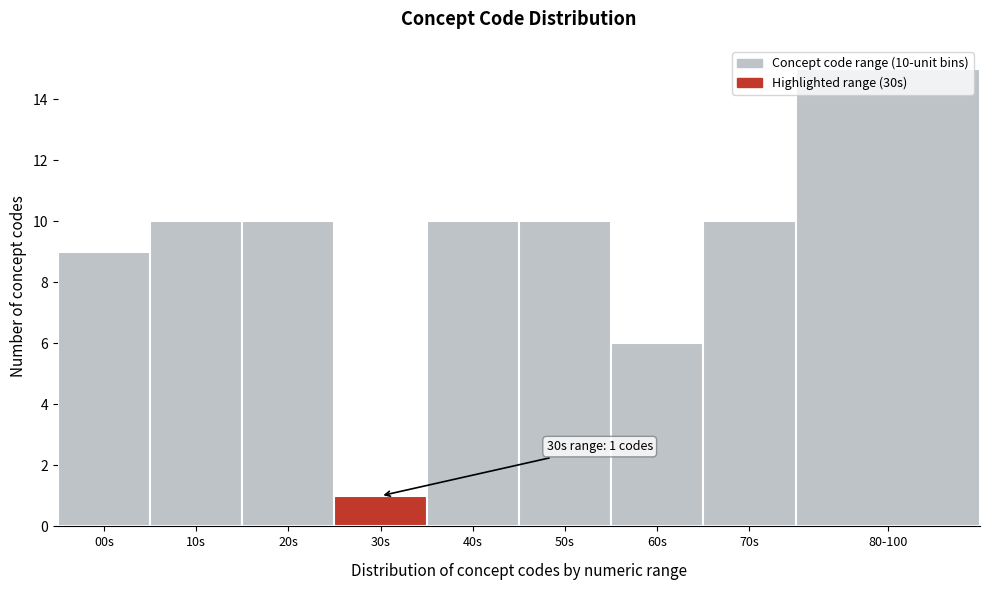

What is the approximate value at 00s, to the nearest 5?

10